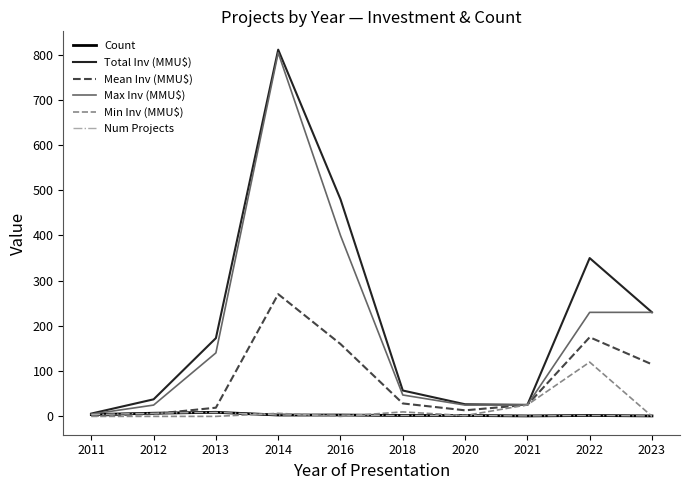

Does the chart have visible grid lines?

No